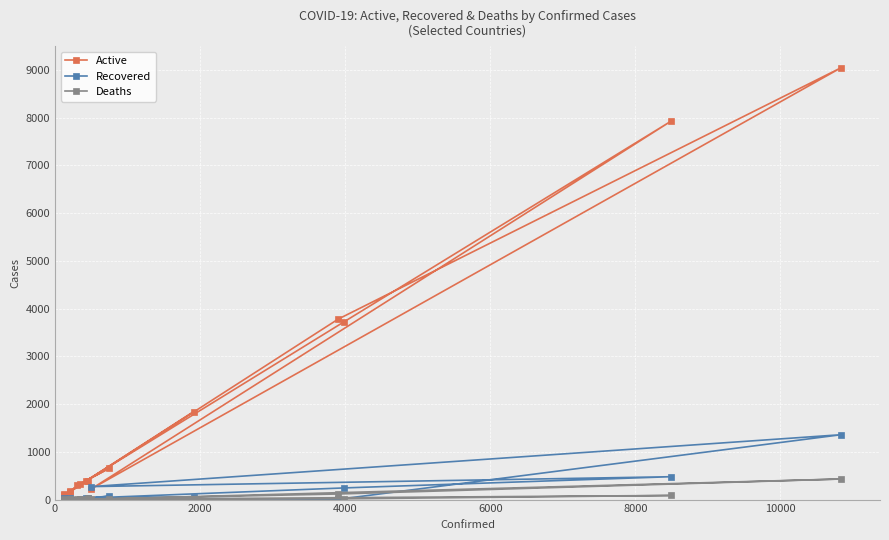

Rank the series by their maximum value, from lowest to highest.

Deaths, Recovered, Active